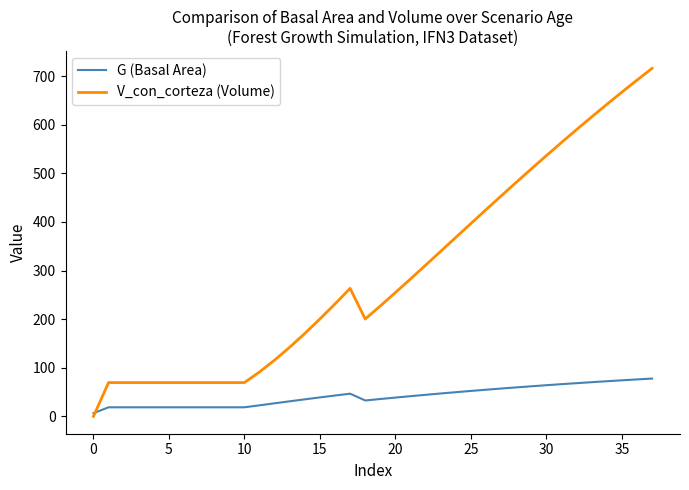

Which series has the largest total across all categories?

V_con_corteza (Volume)